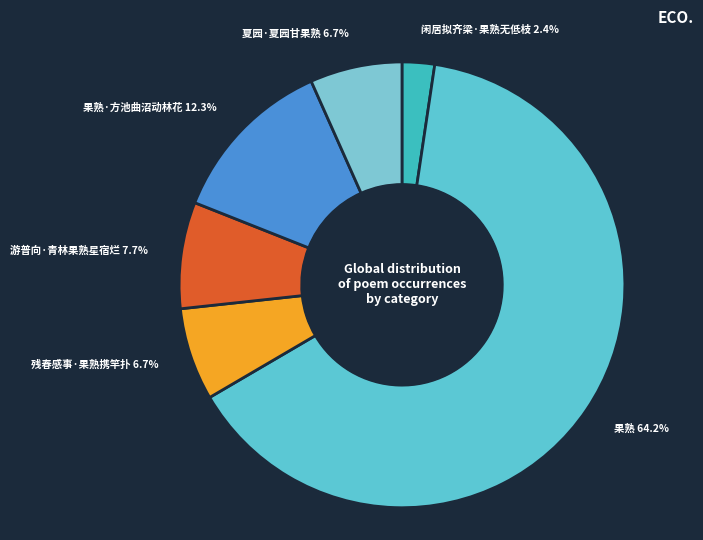

Which slice is the largest?

果熟